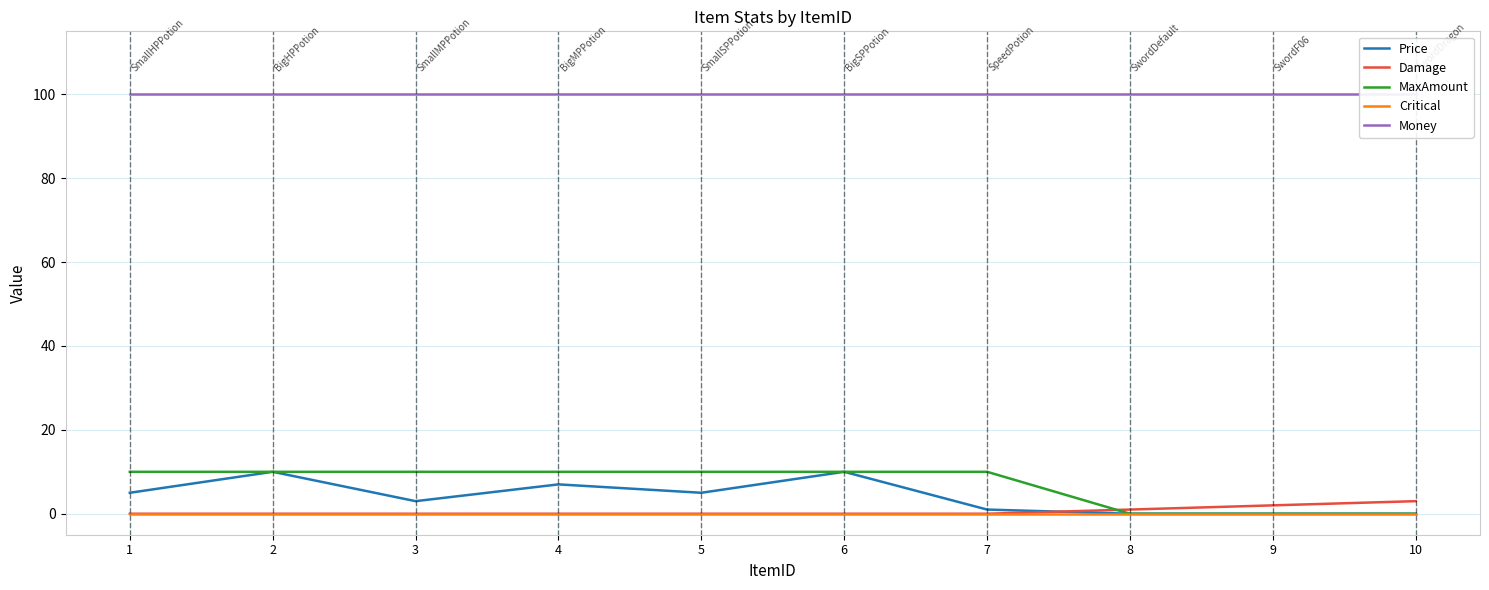

True or false: Price and MaxAmount cross at least once.

False